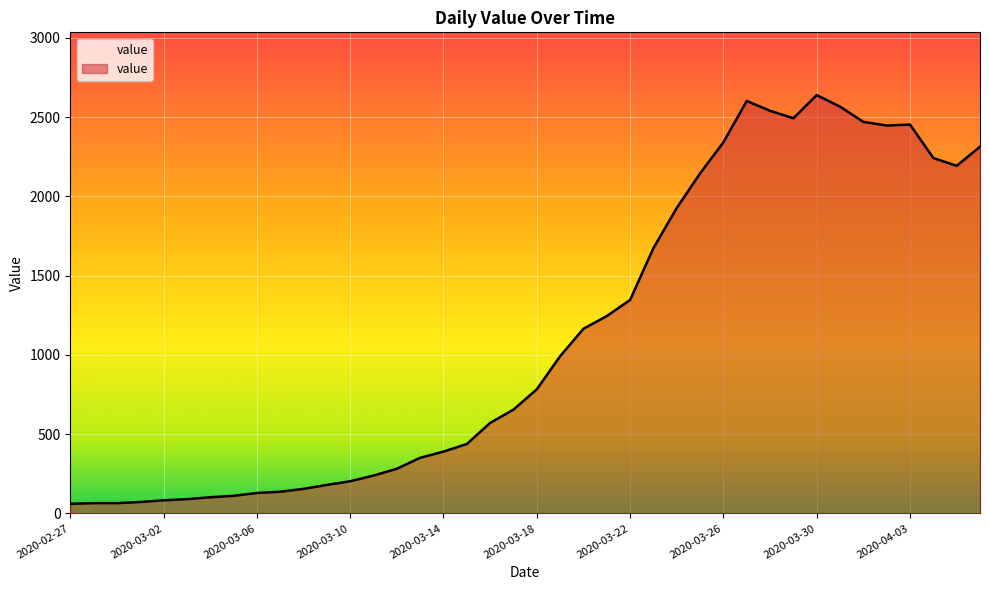

How many lines are shown in the chart?

1